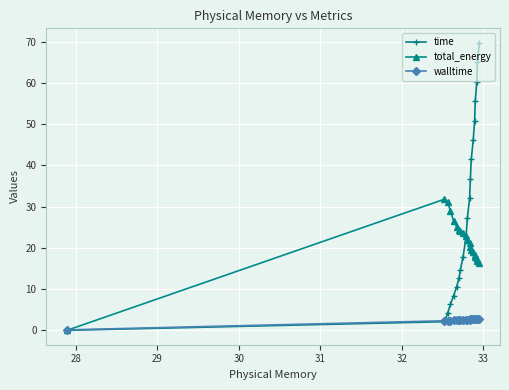

What is the value of the time point at the 9th from the left?

17.8